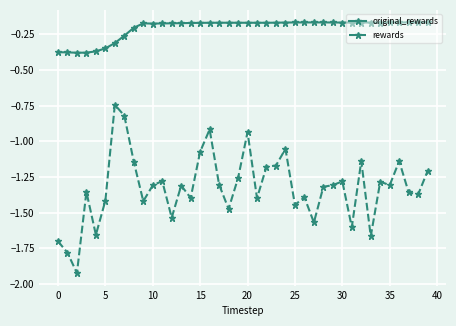

Rank the series by their maximum value, from highest to lowest.

original_rewards, rewards